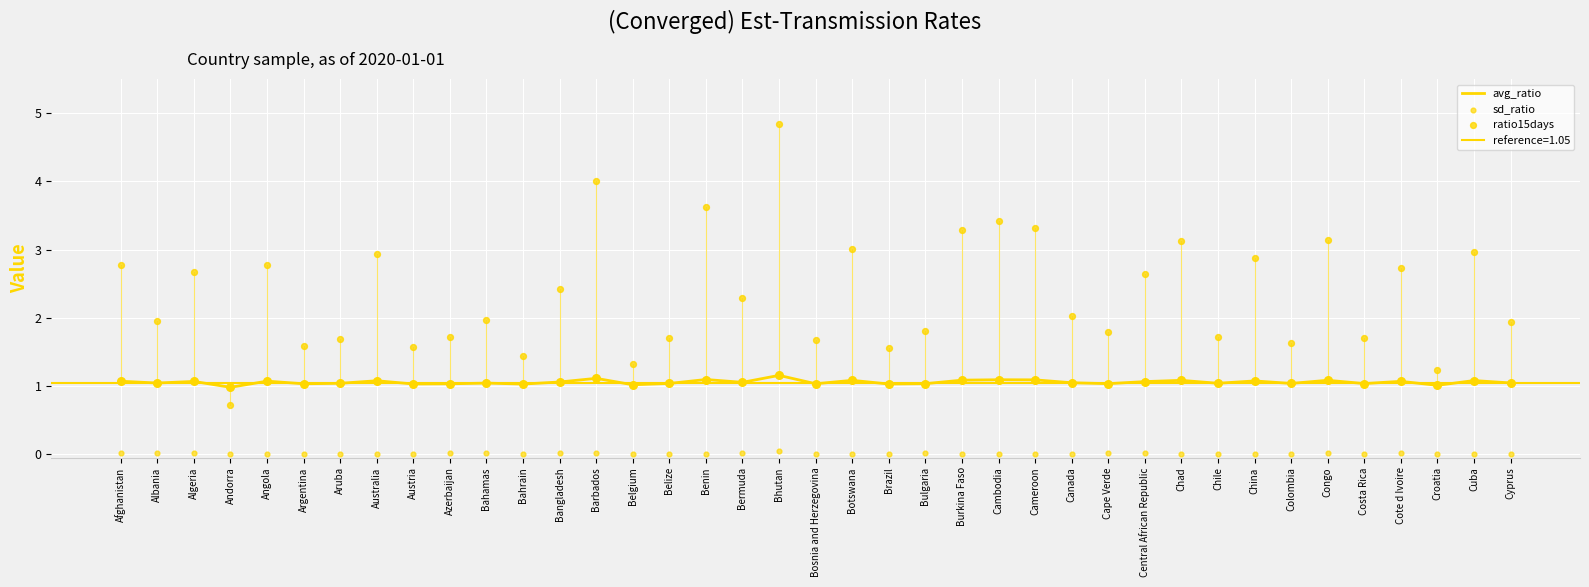

What are all the series names shown in the legend?

avg_ratio, sd_ratio, ratio15days